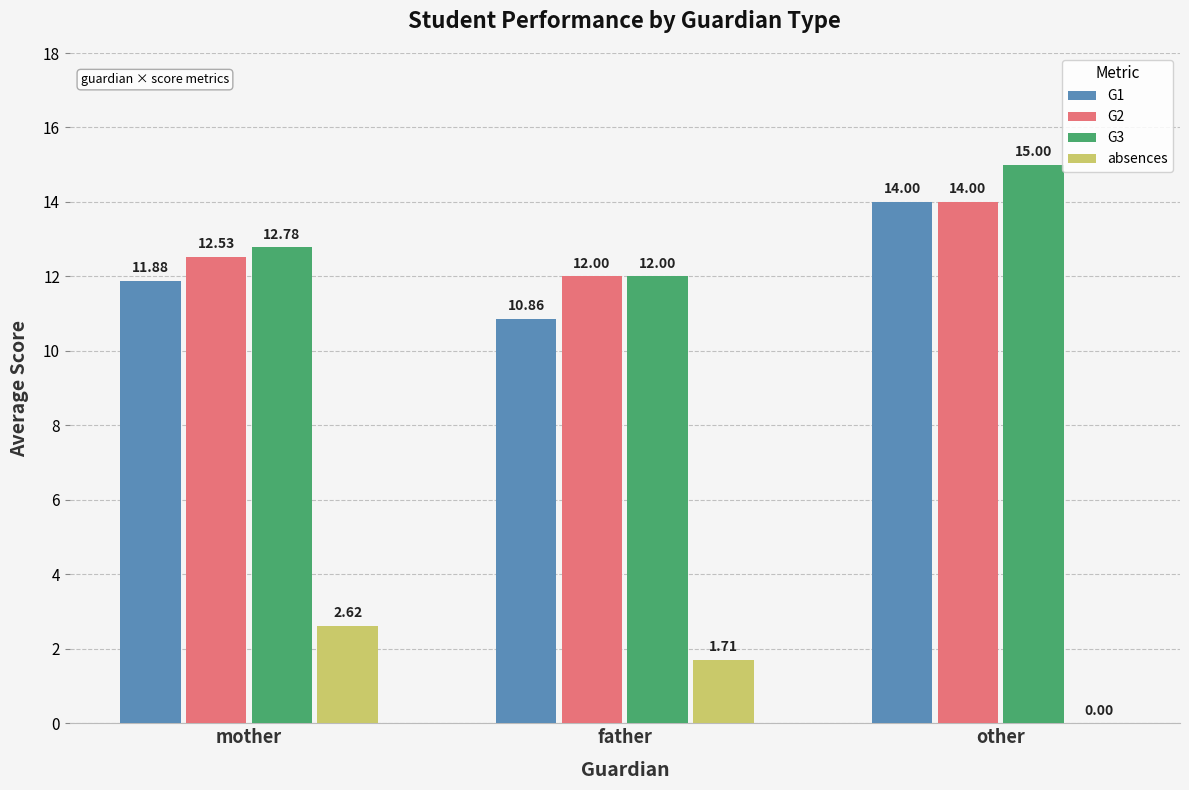

What is the average value of the G3 series?

13.3